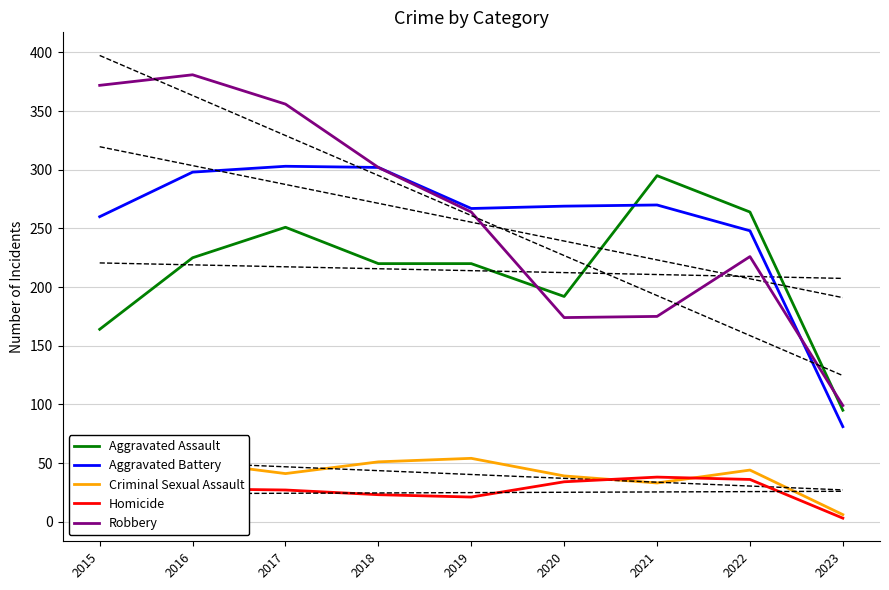

Which series has the largest total across all categories?

Robbery